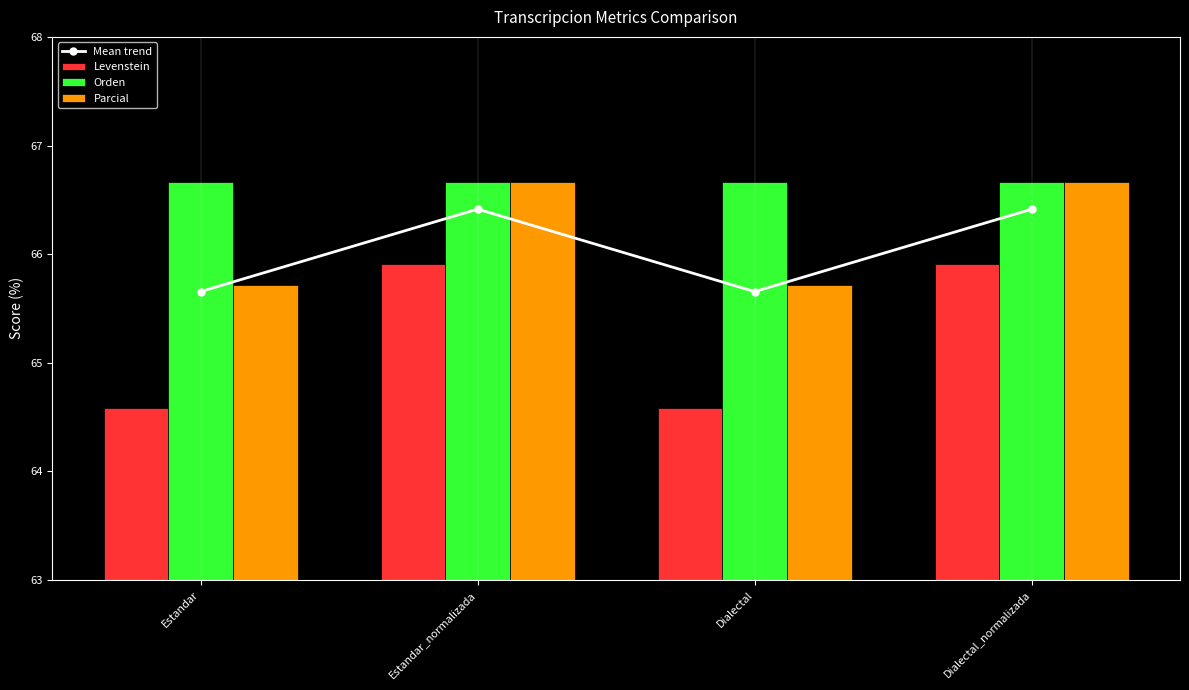

What is the difference between the highest and lowest values at Dialectal_normalizada?

0.8